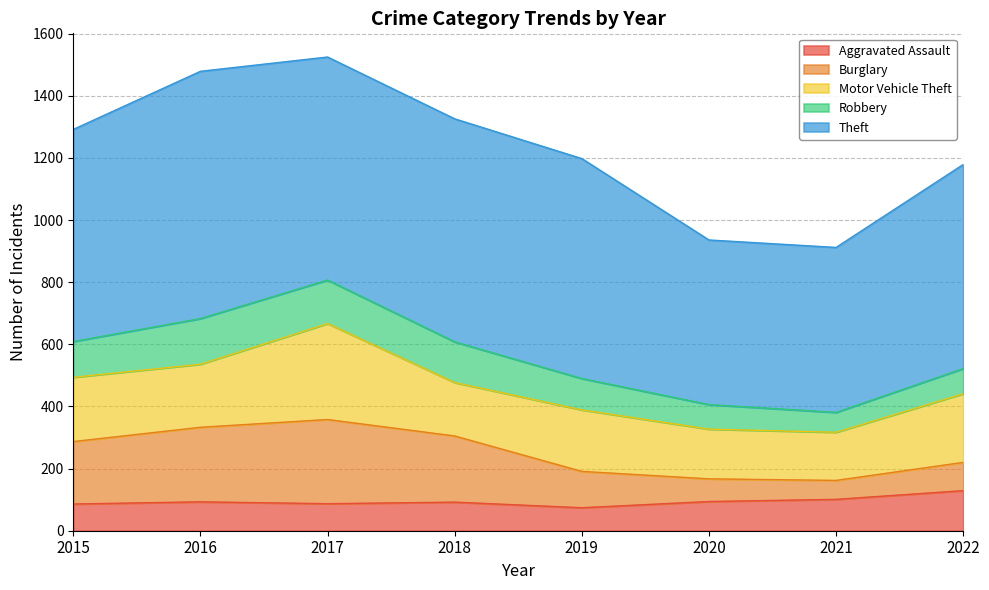

How many distinct data groups are displayed?

5